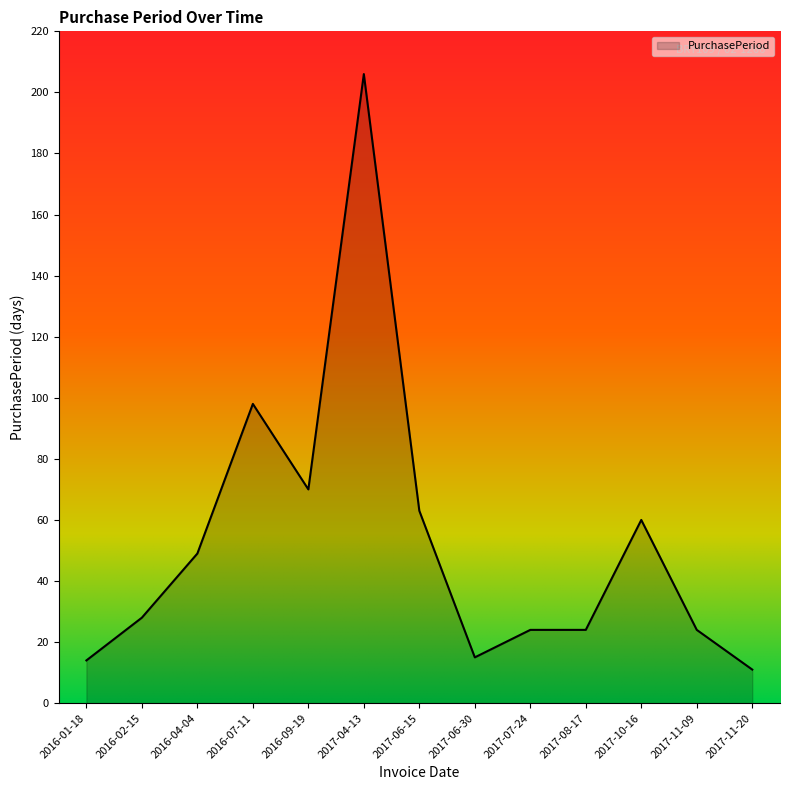

Reading left to right, transcribe all the data shown in this chart.

2016-01-18=14	2016-02-15=28	2016-04-04=49	2016-07-11=98	2016-09-19=70	2017-04-13=206	2017-06-15=63	2017-06-30=15	2017-07-24=24	2017-08-17=24	2017-10-16=60	2017-11-09=24	2017-11-20=11